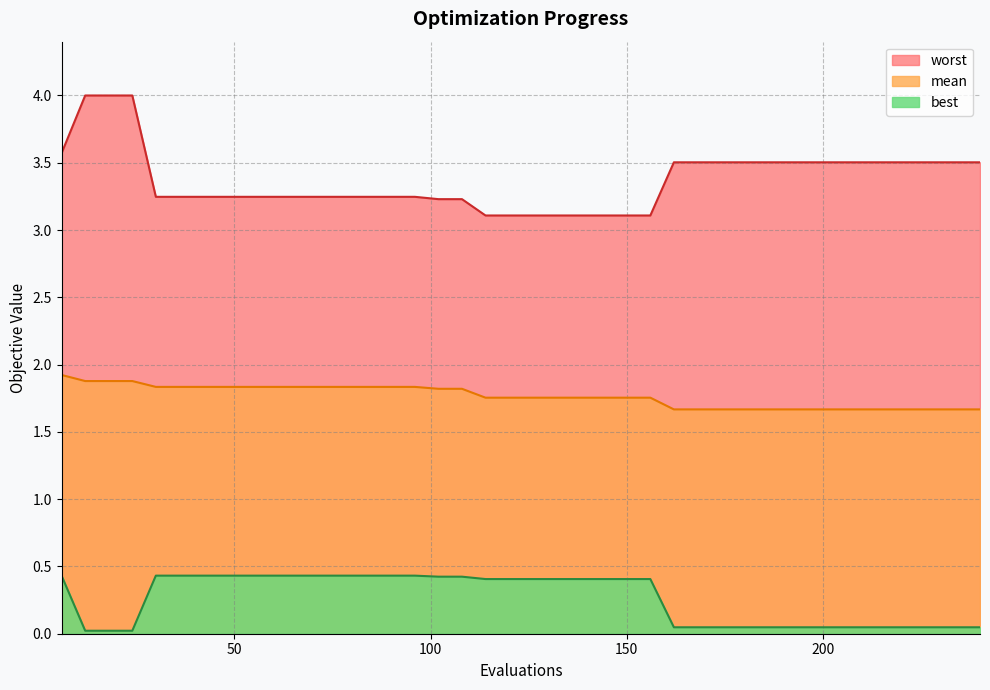

At which category does the chart reach its peak across all series?

12